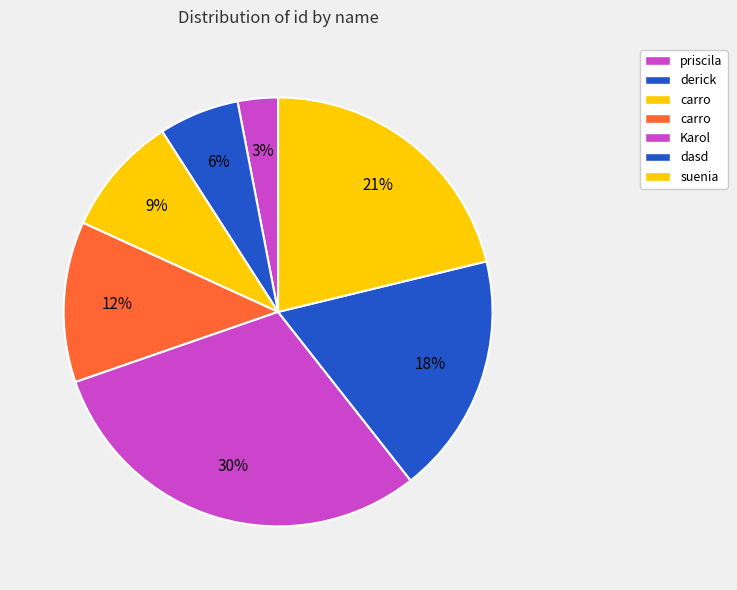

How many slices are in this pie chart?

7